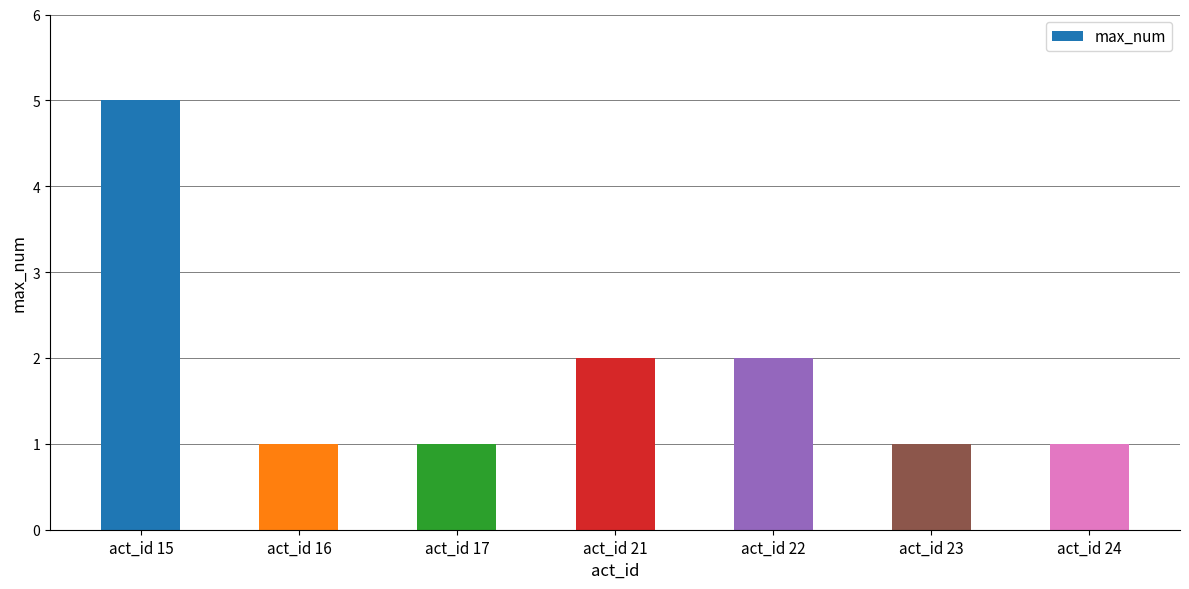

Is it true that the value at act_id 17 is 1?

True